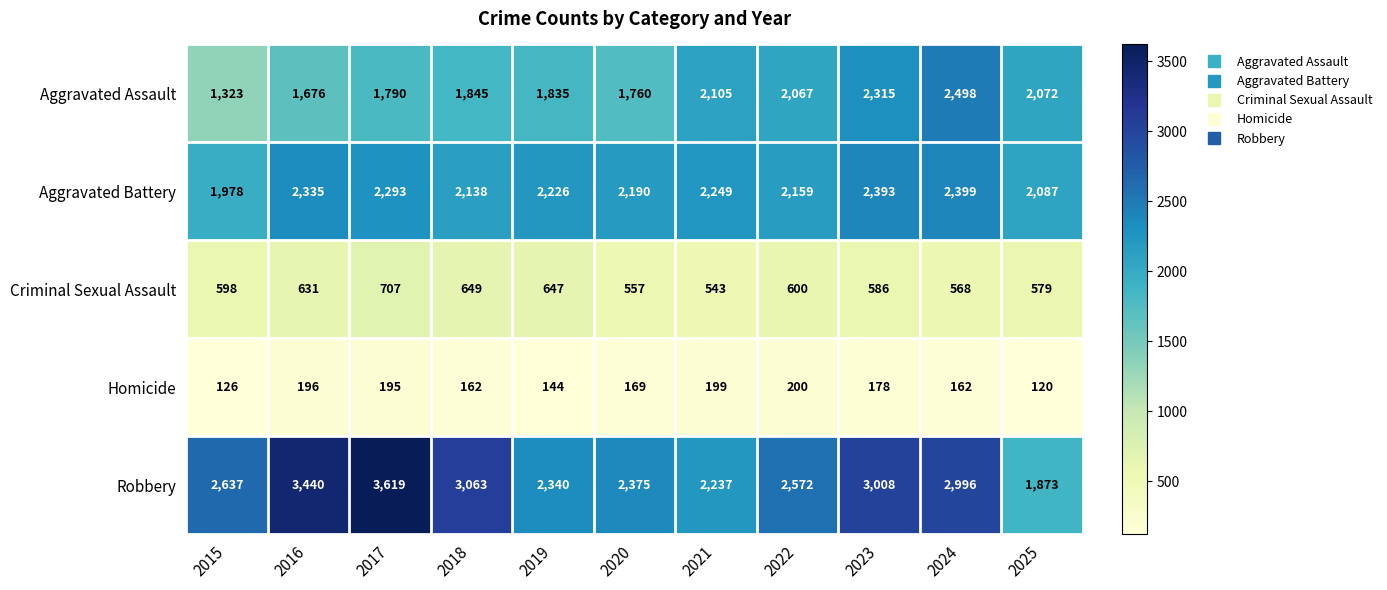

Which label corresponds to the smallest value in the chart?

2025